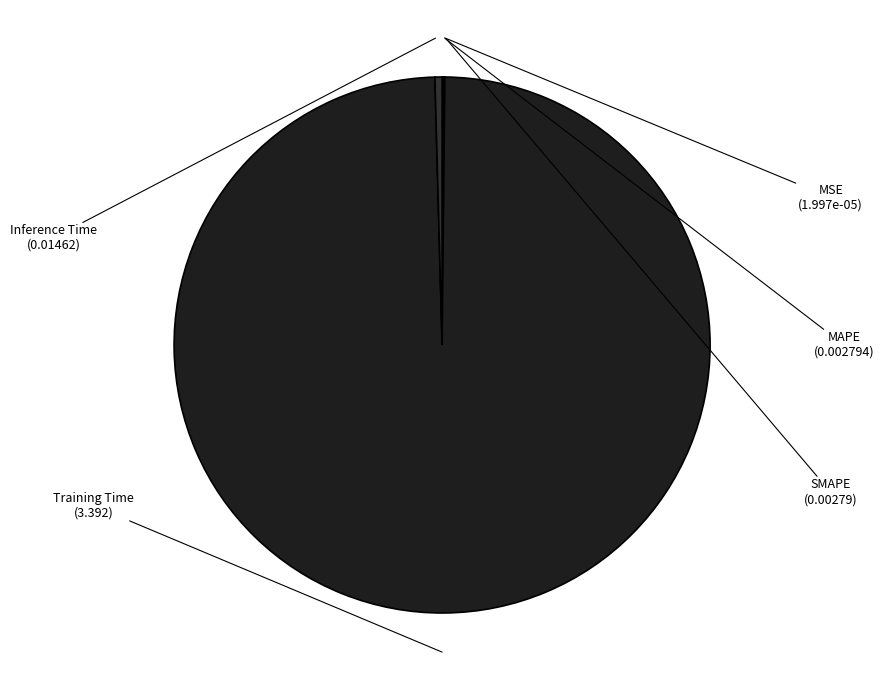

The Inference Time slice represents 10% of the pie. True or false?

False